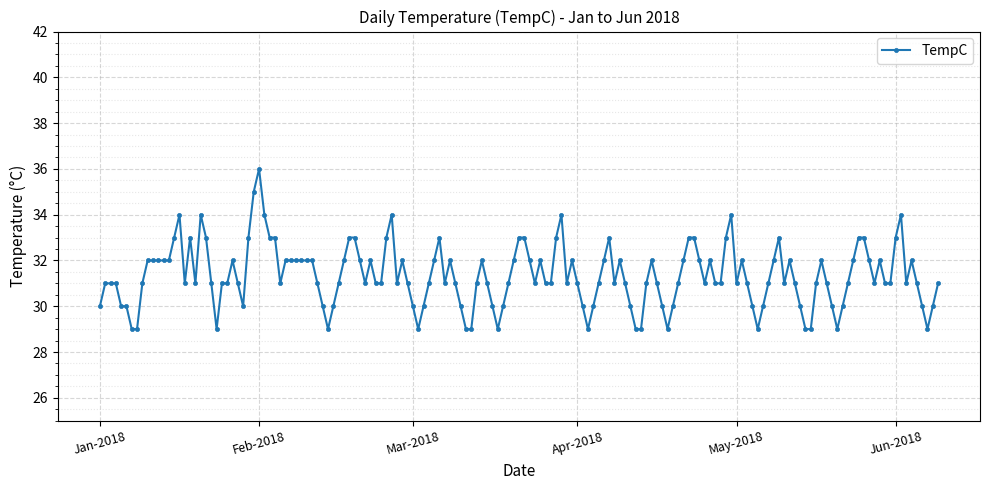

What is the minimum value shown in the chart?

29